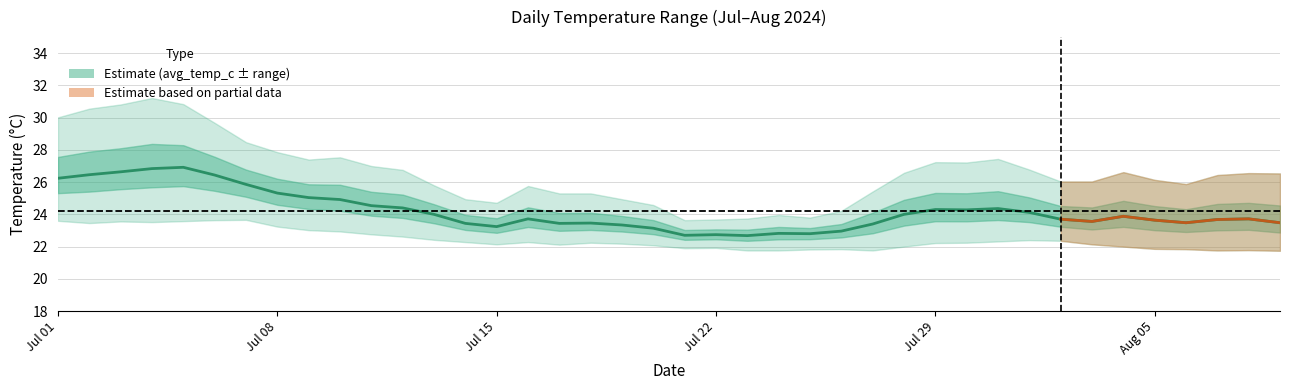

How many values are below 23?

6